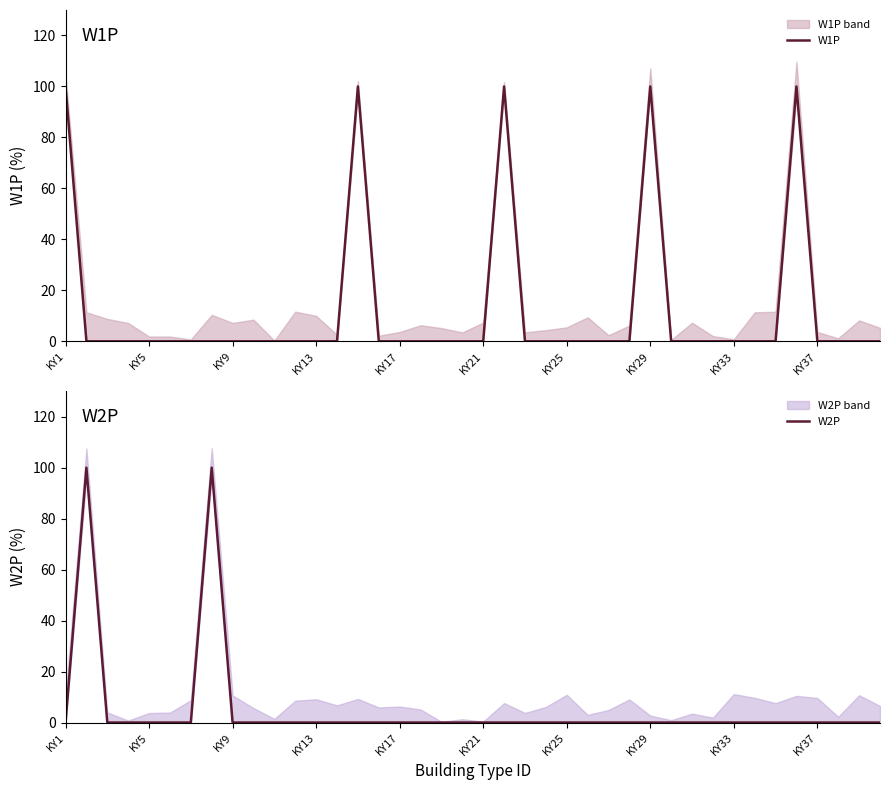

The value of W1P at 11 is 0. True or false?

True